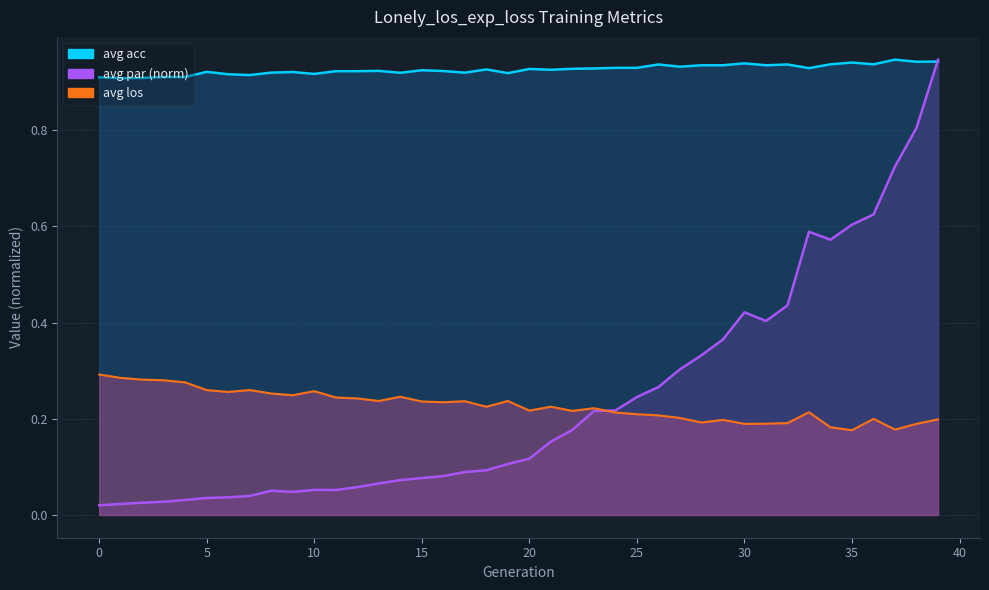

Rank the series by their maximum value, from lowest to highest.

avg los, avg par, avg acc